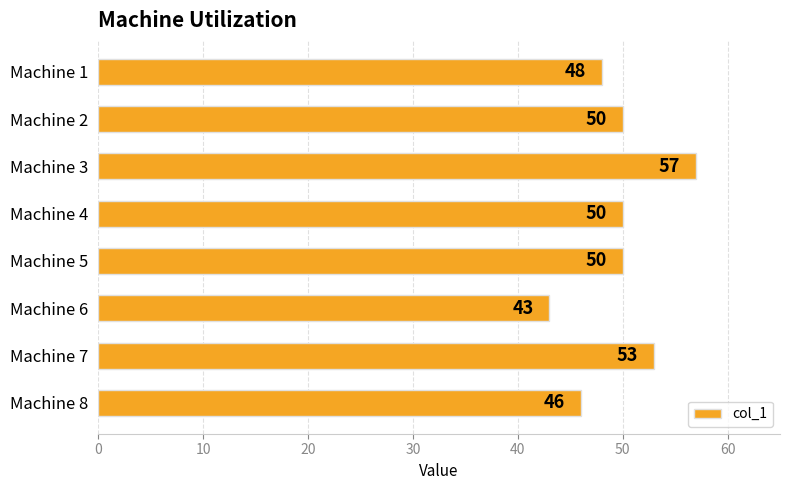

What is the sum of all values?

397